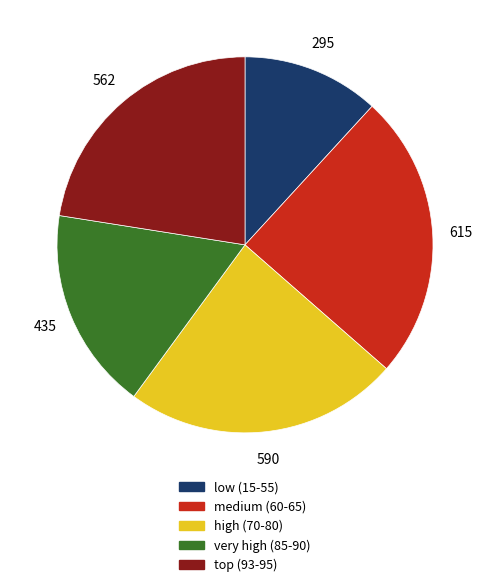

Is there a majority slice in this chart?

No